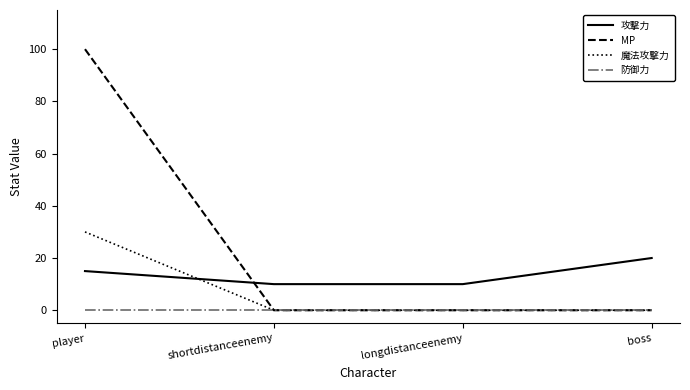

Rank the series by their average value, from lowest to highest.

防御力, 魔法攻撃力, 攻撃力, MP